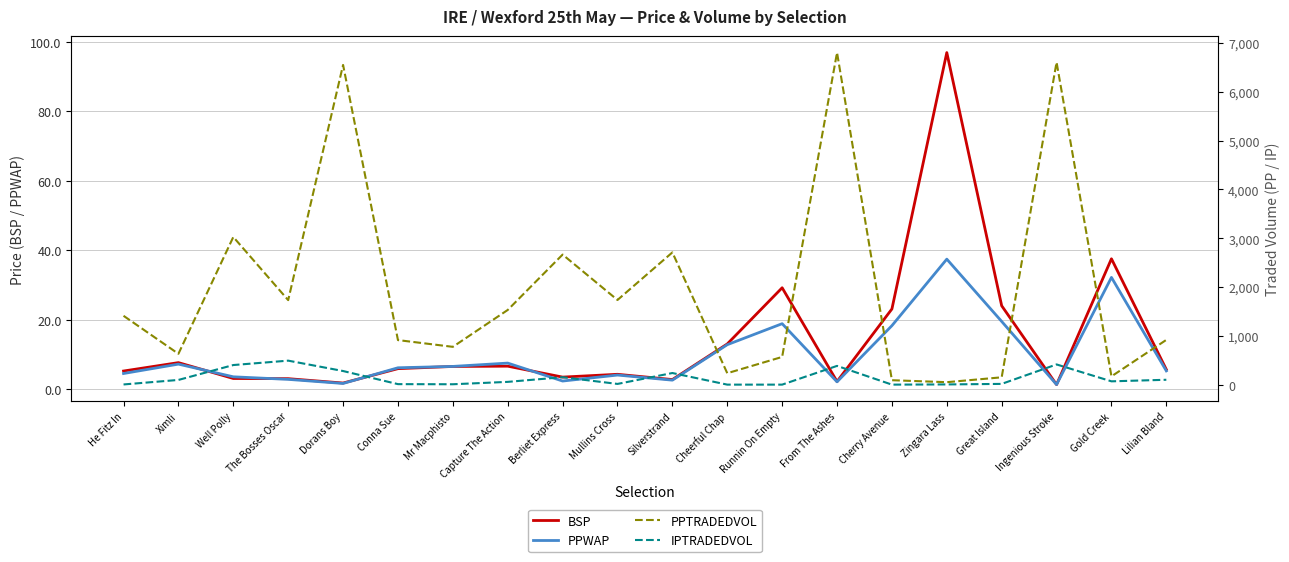

At which label does BSP first exceed 5?

He Fitz In